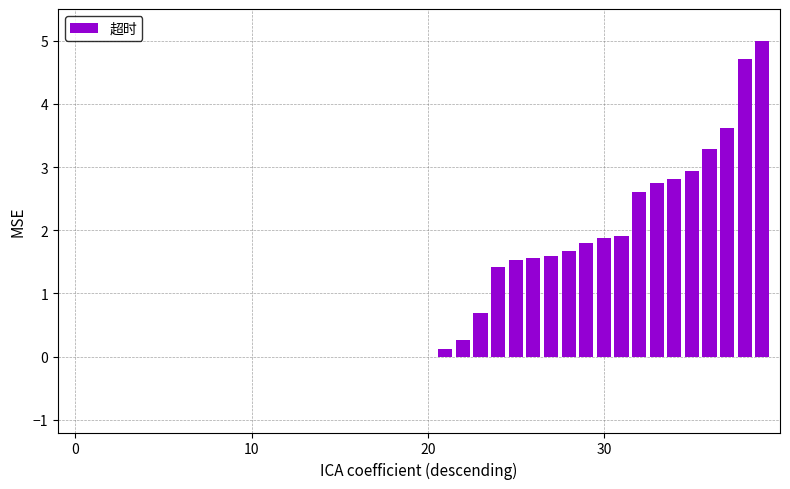

Are the bars horizontal?

No